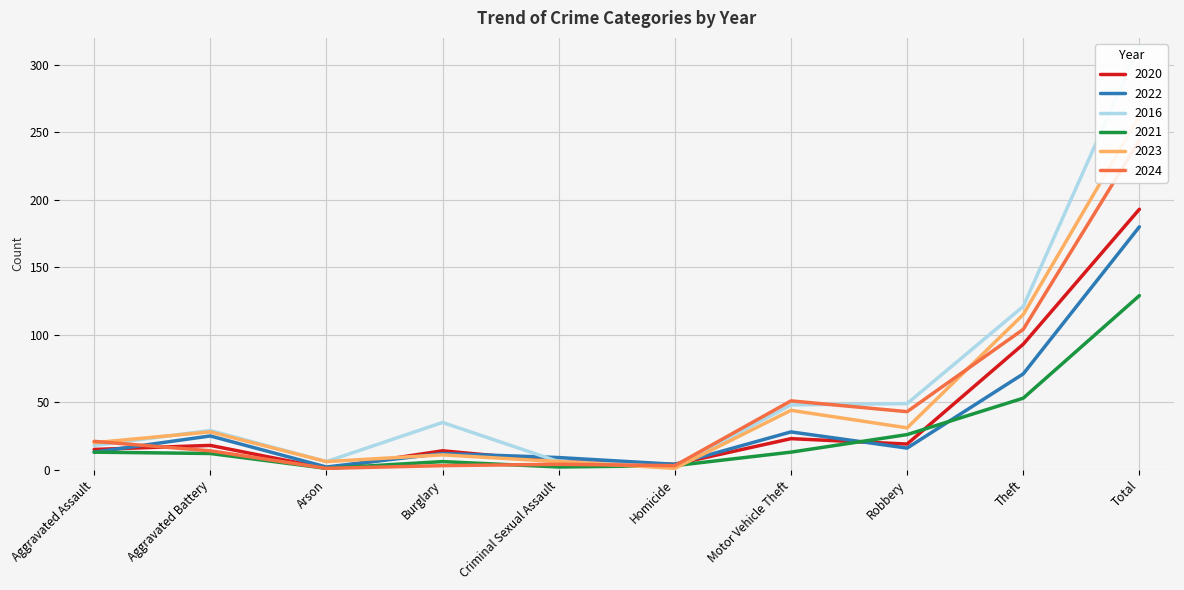

What is the sum of the 2016 values at Motor Vehicle Theft and Homicide?

50